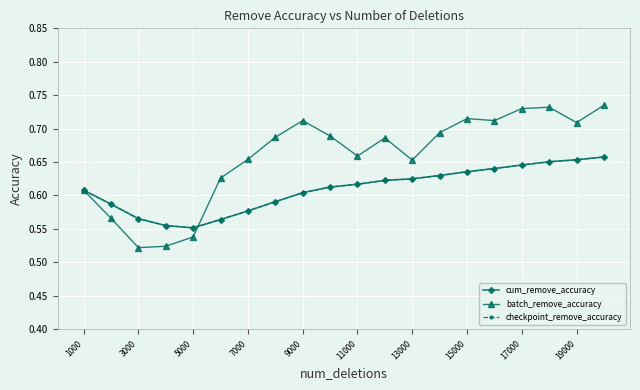

What is the difference between the maximum and minimum values in the batch_remove_accuracy series?

0.2